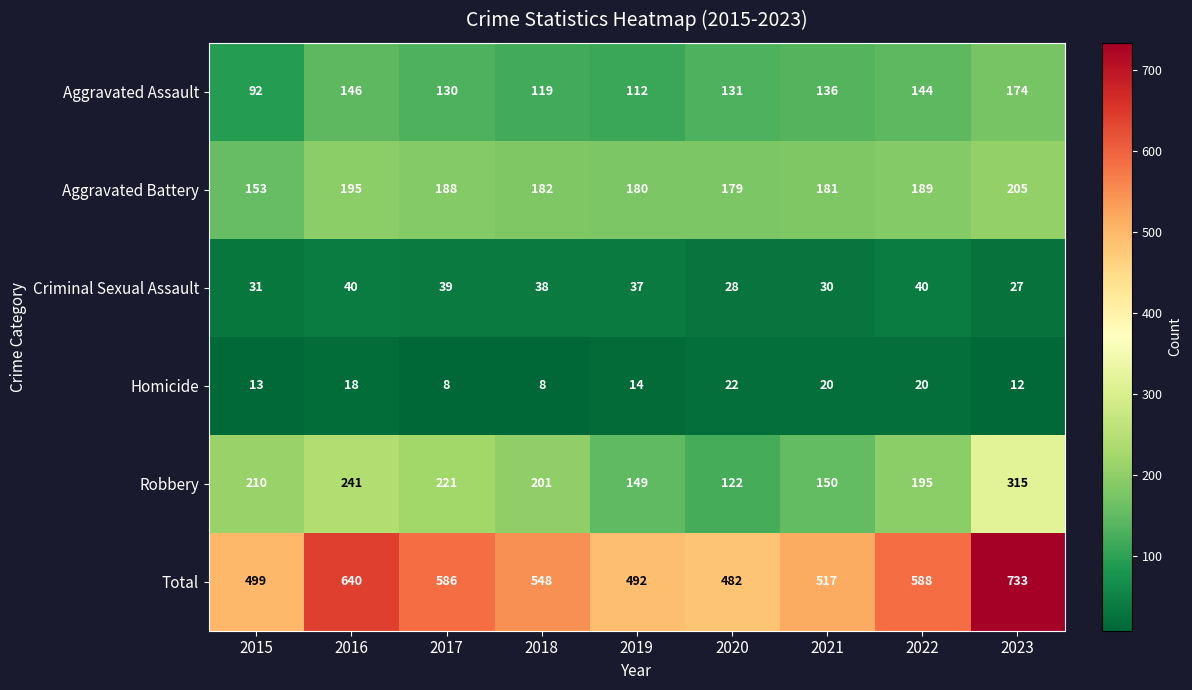

What is the smallest value displayed?

8